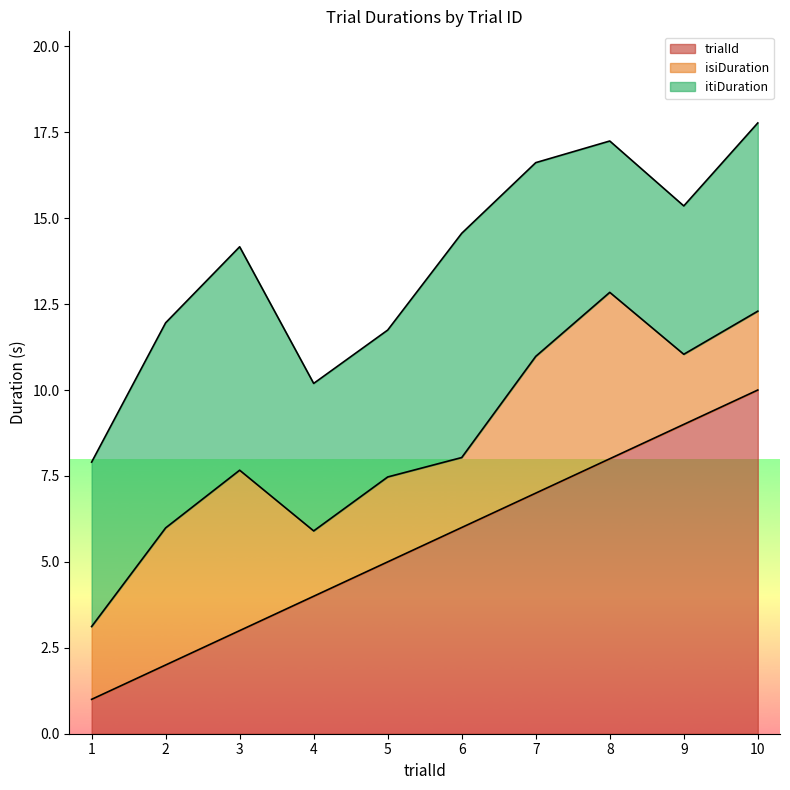

The trialId series shows 6.6 at 4. True or false?

False